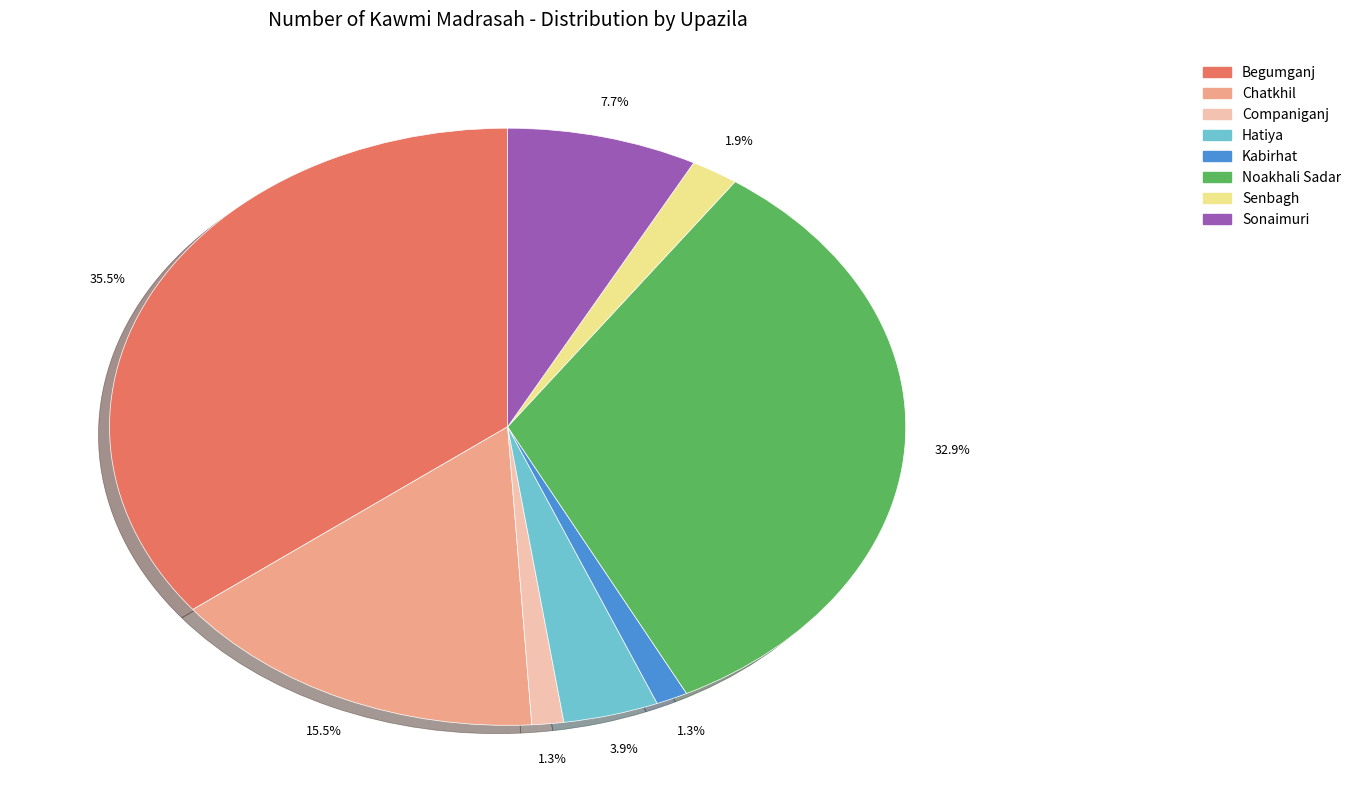

To the nearest percent, what is the difference between the Sonaimuri and Companiganj slice percentages?

6%